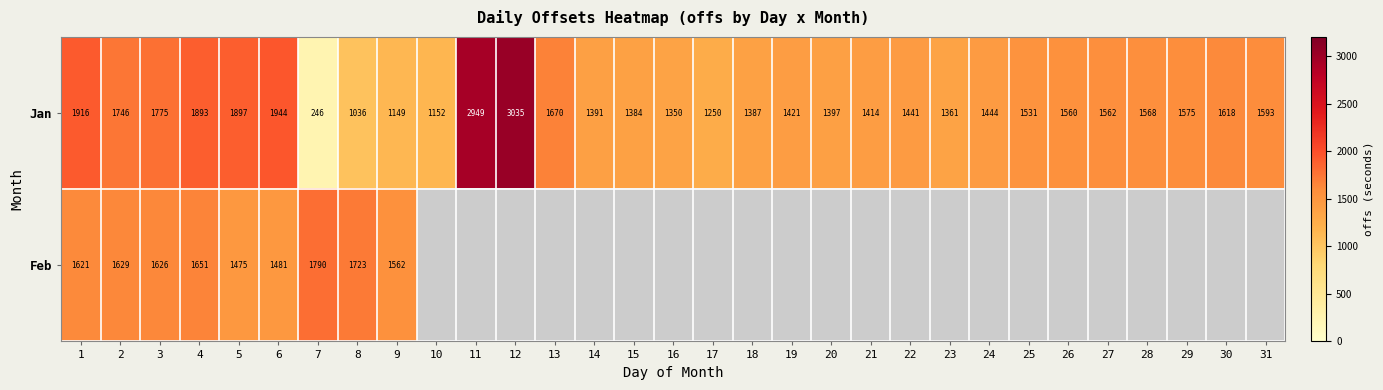

What is the total value across all series at 1?

3537.0